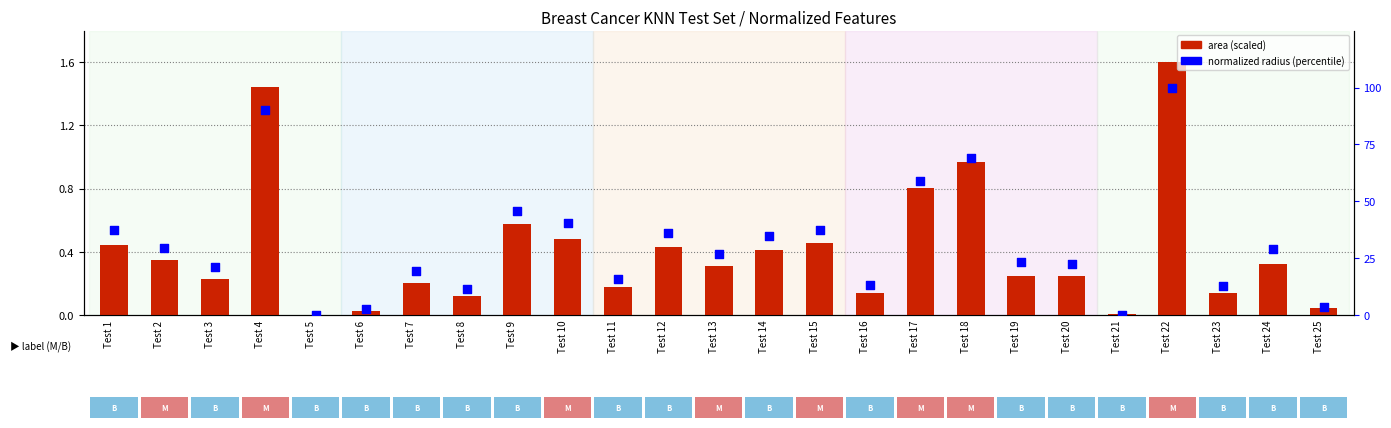

What are all the series names shown in the legend?

area (scaled), normalized radius (percentile)